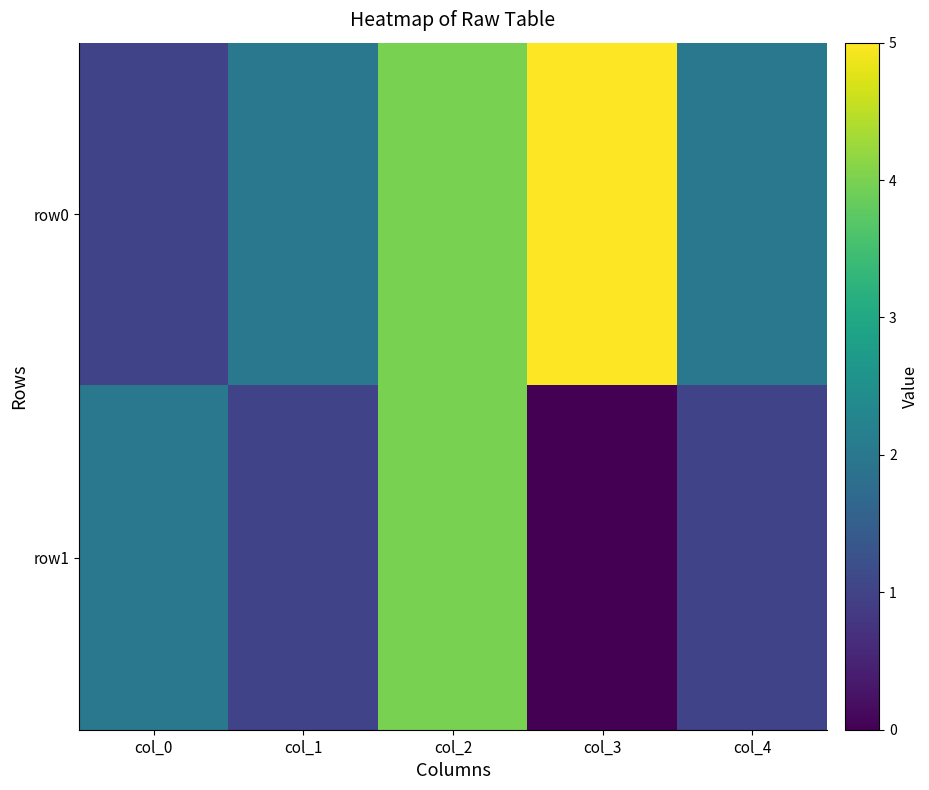

Reading right to left, list all the values displayed in this chart.

row0: col_4=2	col_3=5	col_2=4	col_1=2	col_0=1
row1: col_4=1	col_3=0	col_2=4	col_1=1	col_0=2